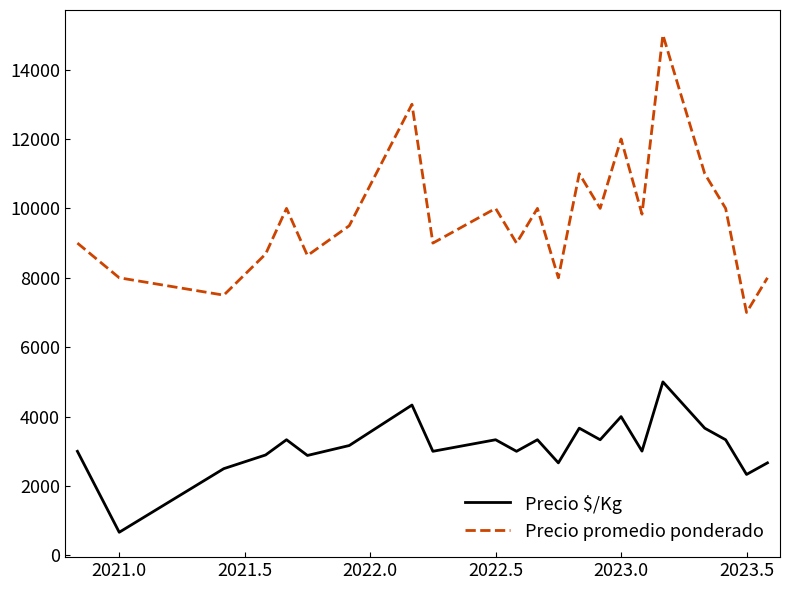

Which series has the widest spread of values?

Precio promedio ponderado